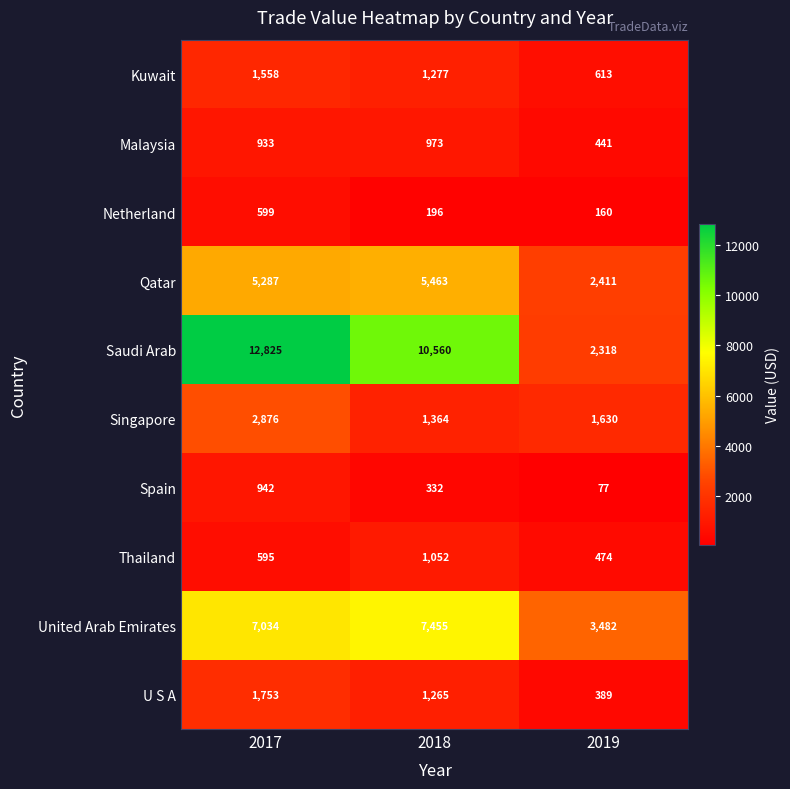

How many data points does each series have?

3